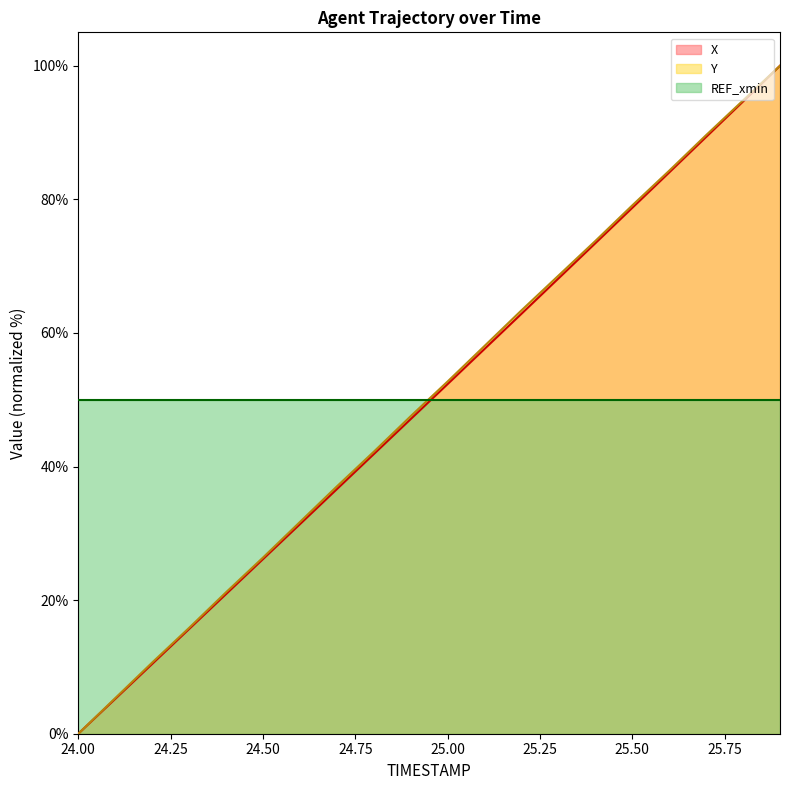

How many lines are shown in the chart?

3